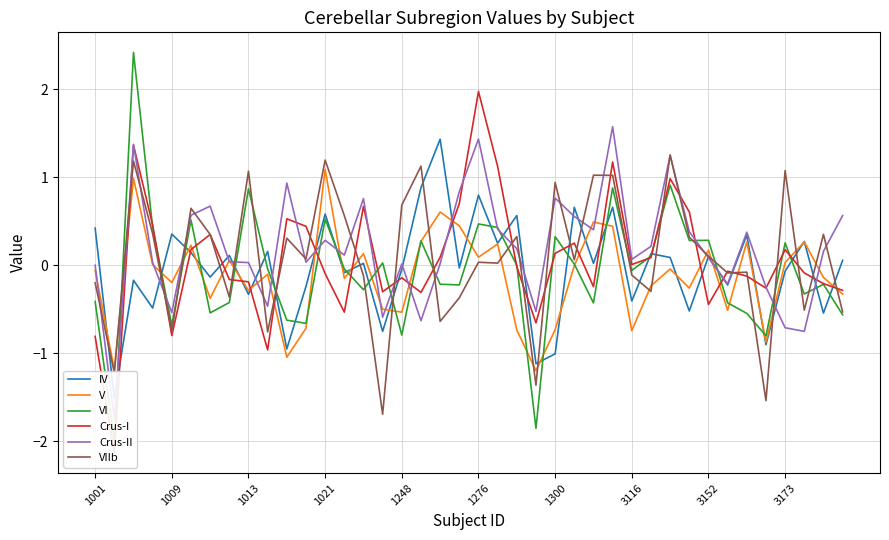

At which label is VI closest to 0?

22